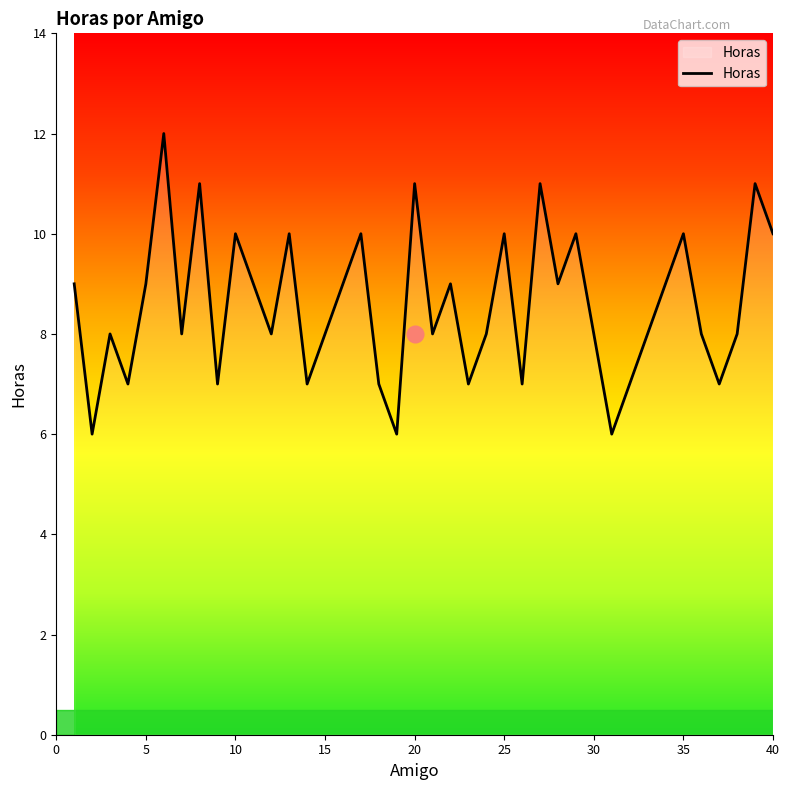

Count the values in the range 7 to 10.

32